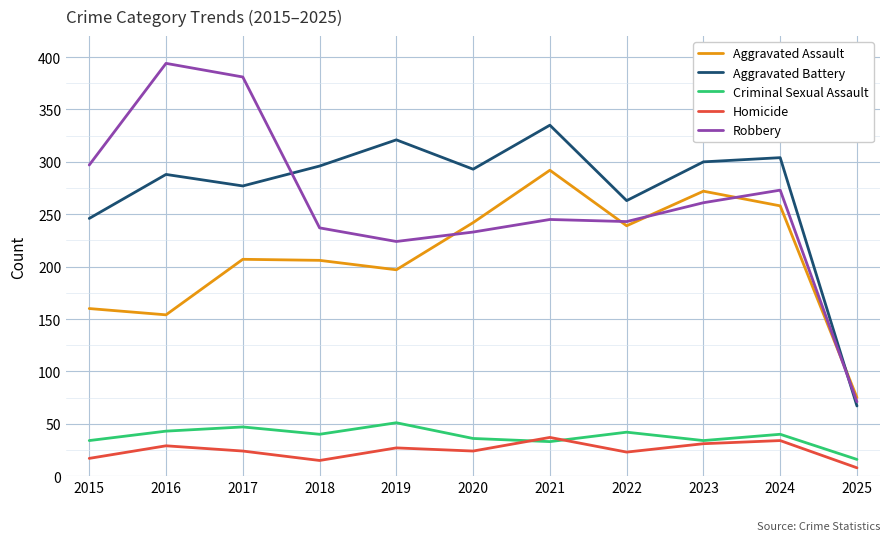

True or false: Criminal Sexual Assault has a value of 51 at 2019.

True